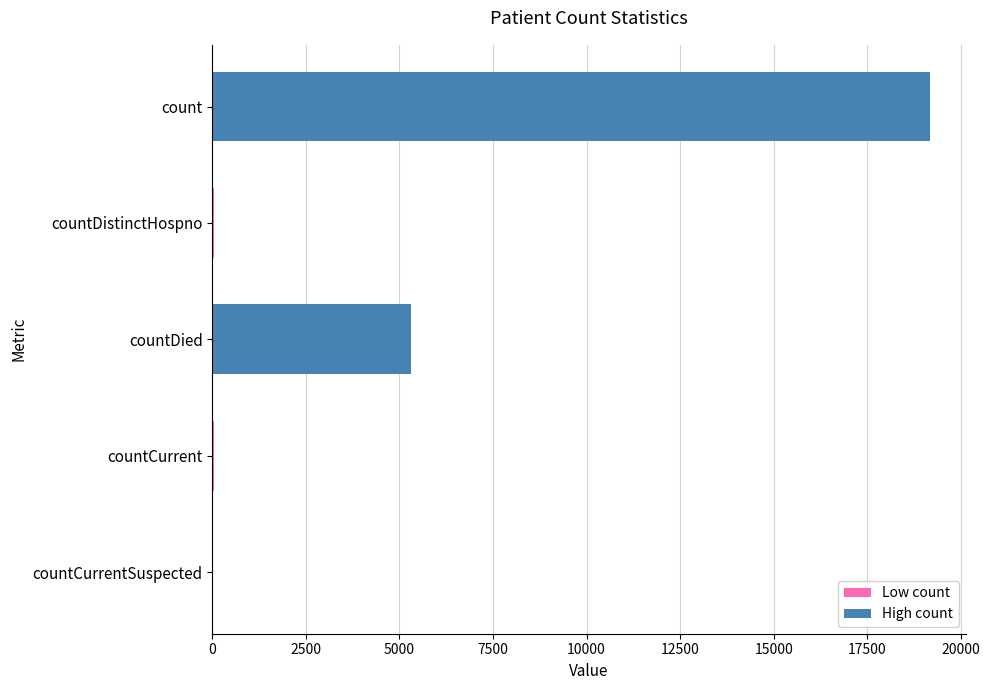

What is the greatest value displayed?

19175